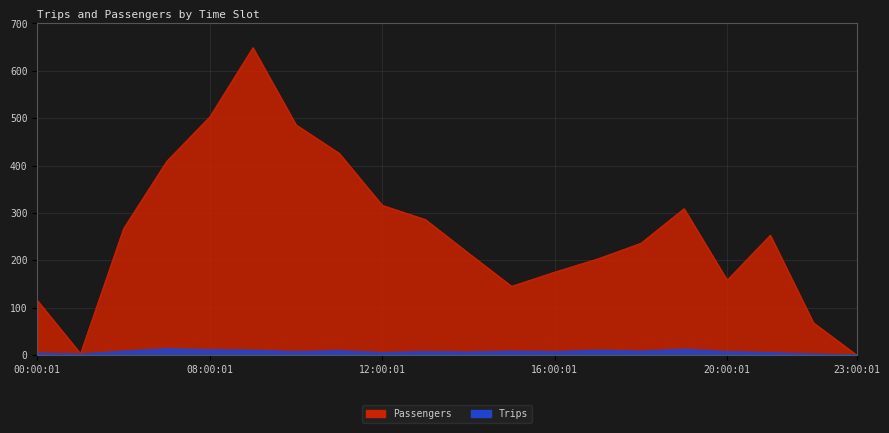

What is the greatest value displayed?

649